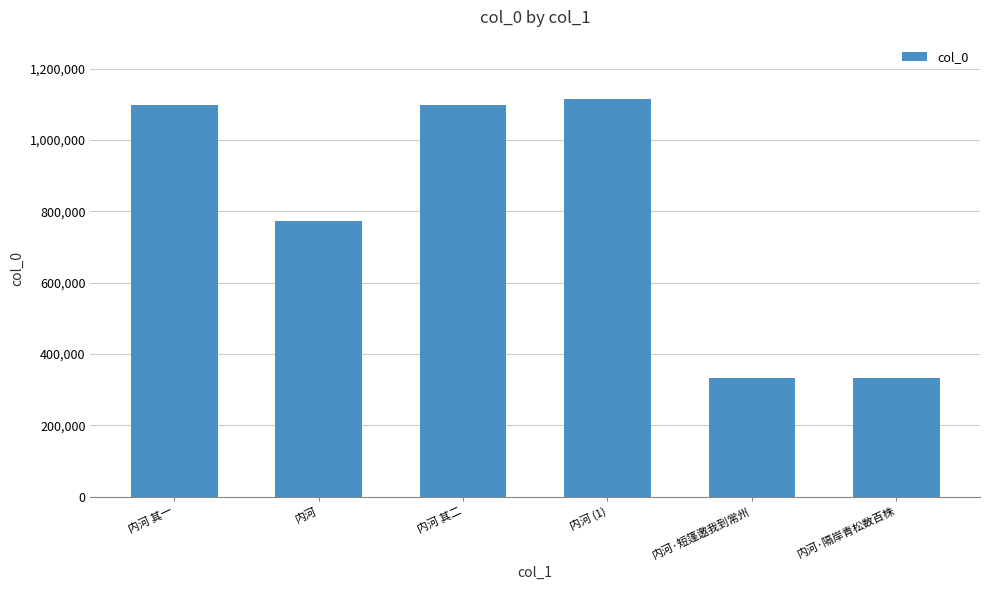

The chart shows a value of 1583763 at 内河 其二. True or false?

False